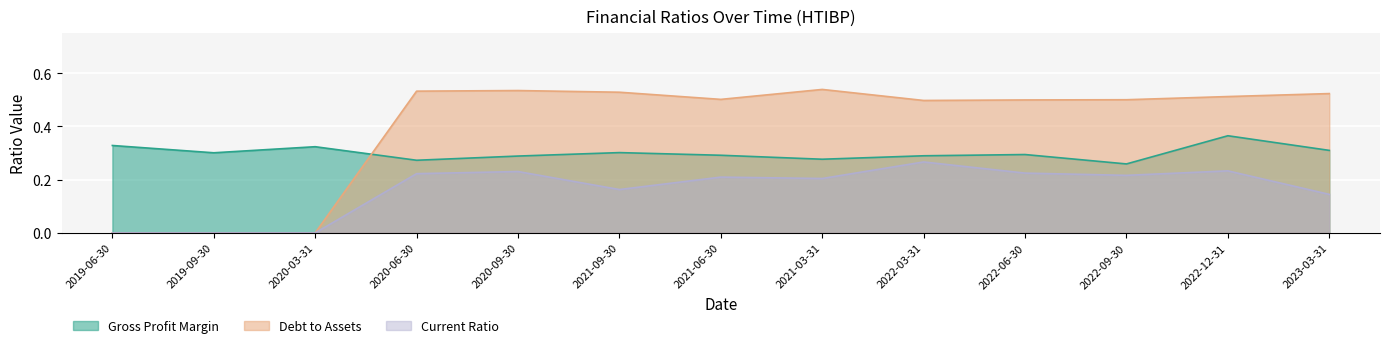

Which category has the lowest value in the currentRatio series?

2020-03-31